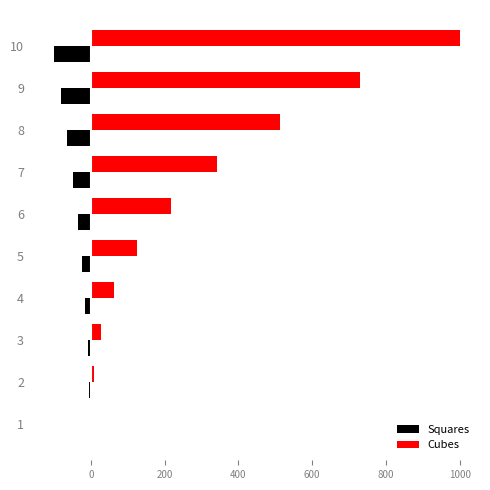

What is the maximum value shown in the chart?

1000